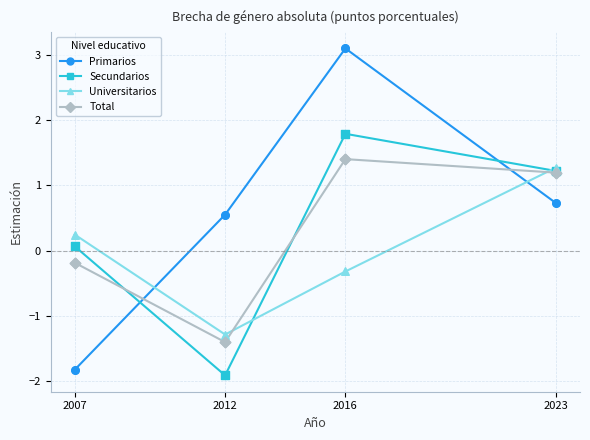

What is the difference between the highest and lowest values at 2016?

3.4